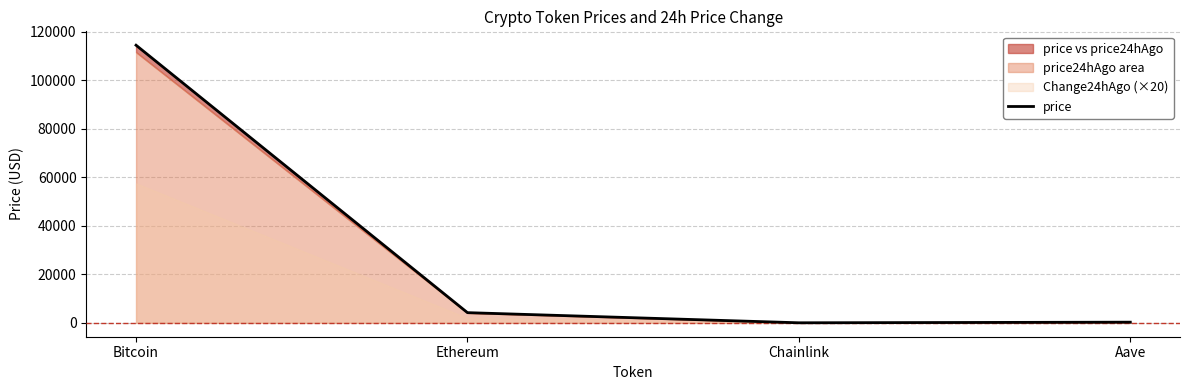

What is the maximum value shown in the chart?

114528.0